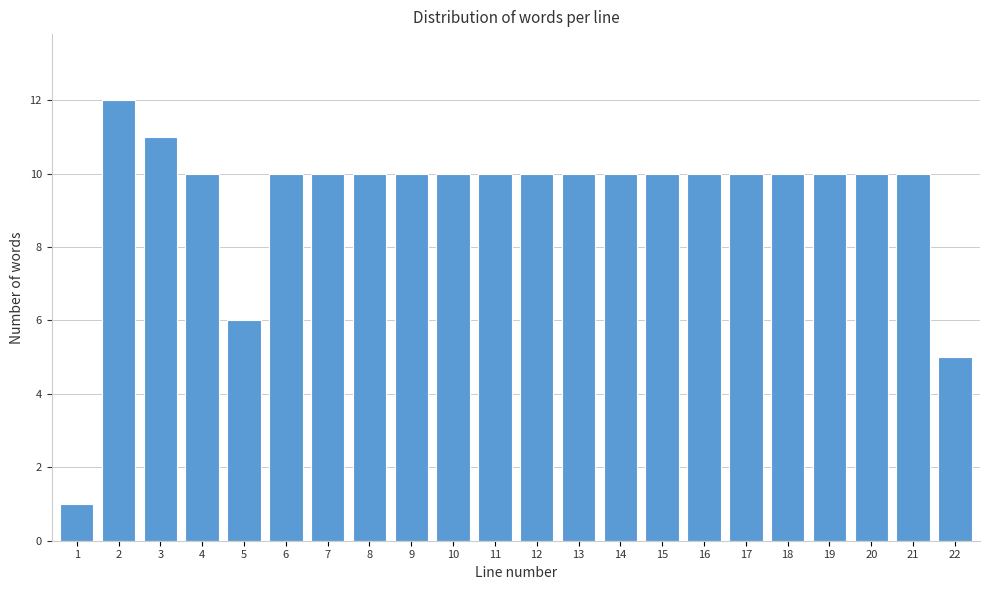

Reading left to right, list all the values displayed in this chart.

1=1	2=12	3=11	4=10	5=6	6=10	7=10	8=10	9=10	10=10	11=10	12=10	13=10	14=10	15=10	16=10	17=10	18=10	19=10	20=10	21=10	22=5